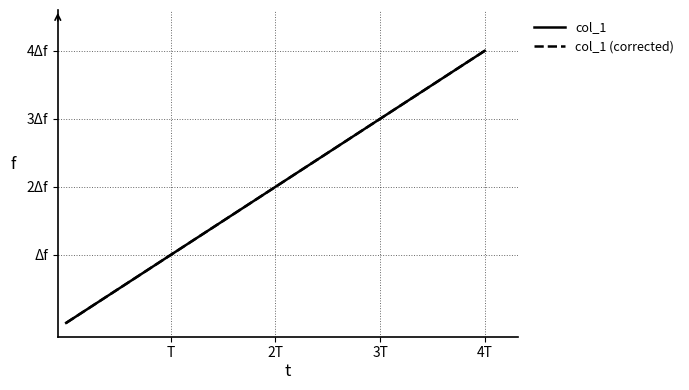

Is this an area chart (filled region under the line)?

No